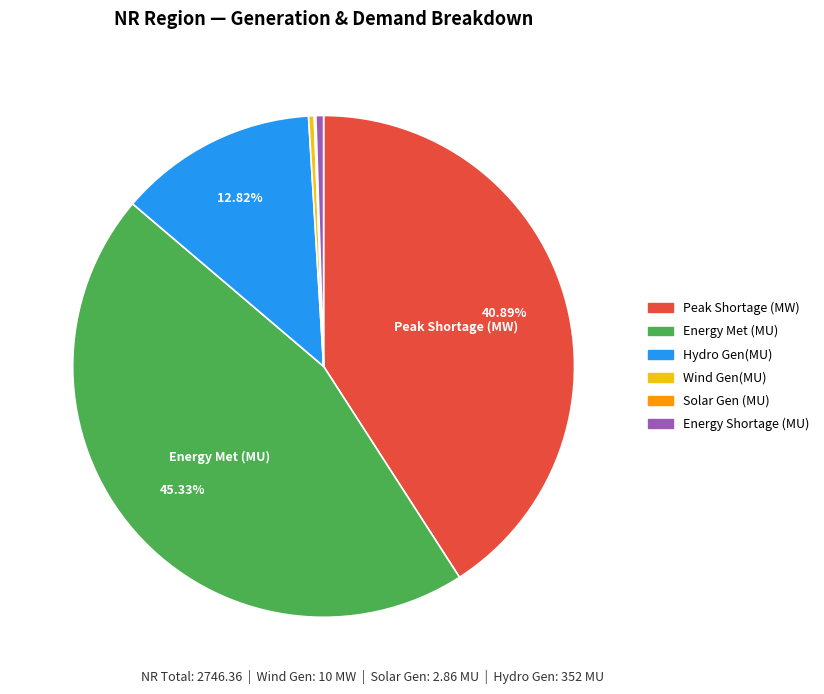

Is there a majority slice in this chart?

No